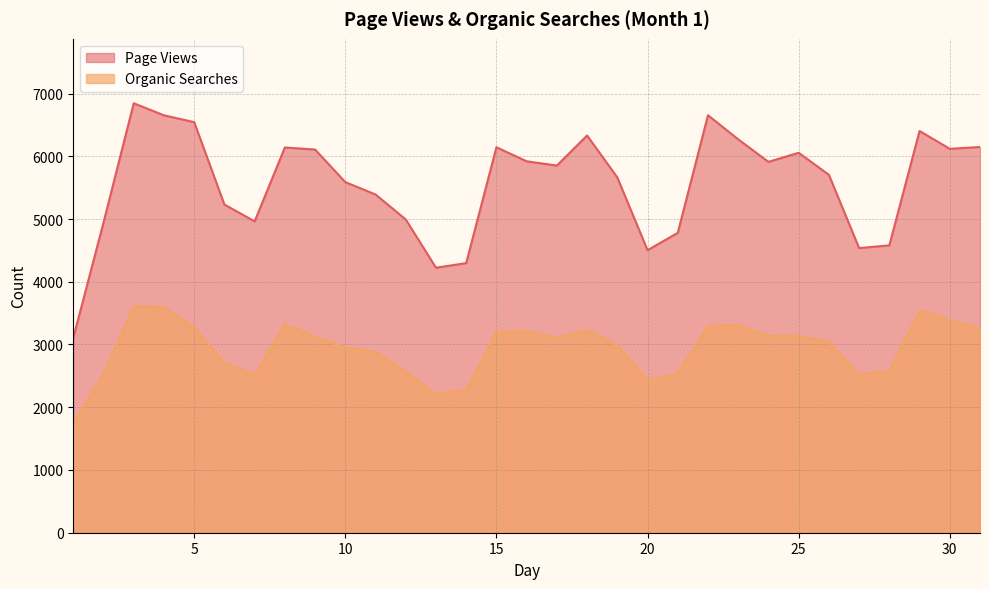

What is the total value across all series at 21?

7320